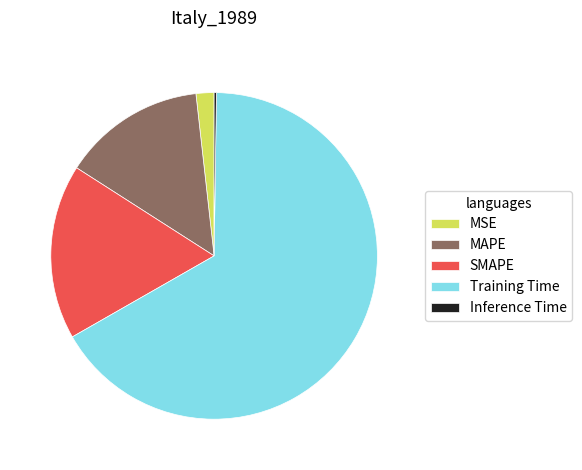

Which has a higher value, MAPE or SMAPE?

SMAPE